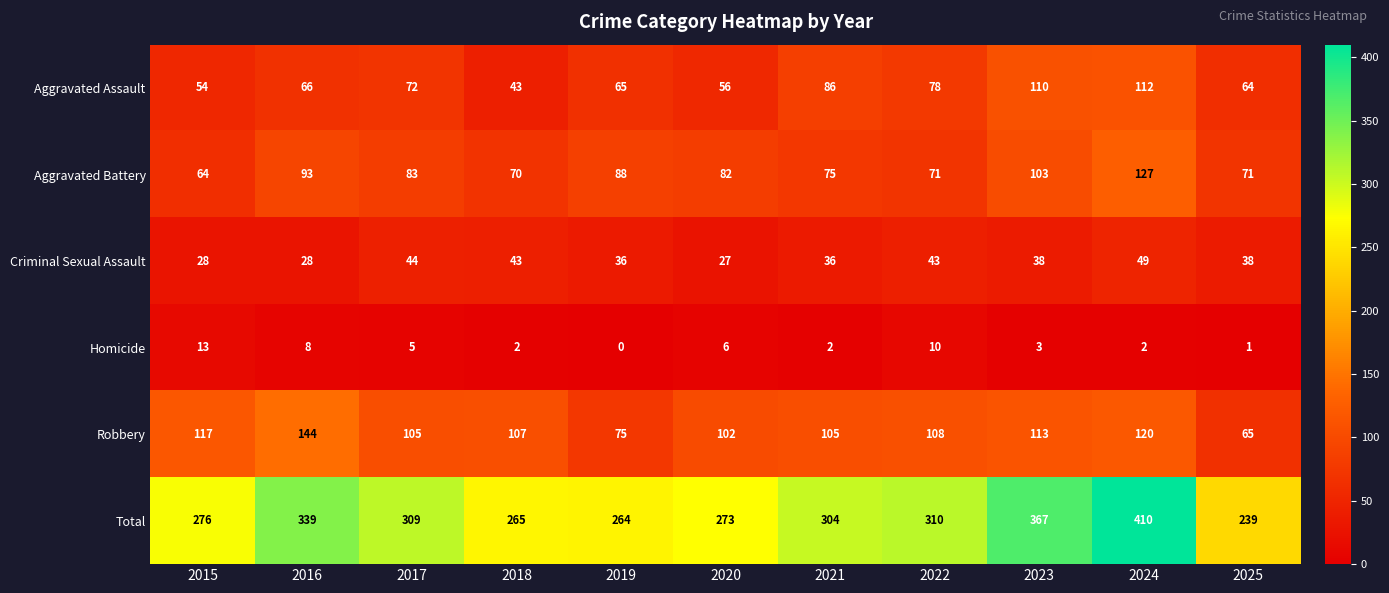

How many data points does each series have?

11